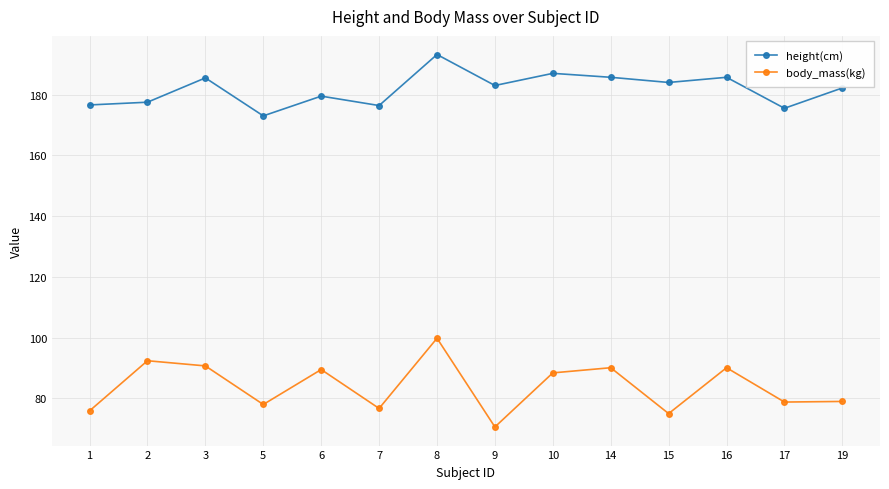

True or false: height(cm) has a value of 185.7 at 16.

True